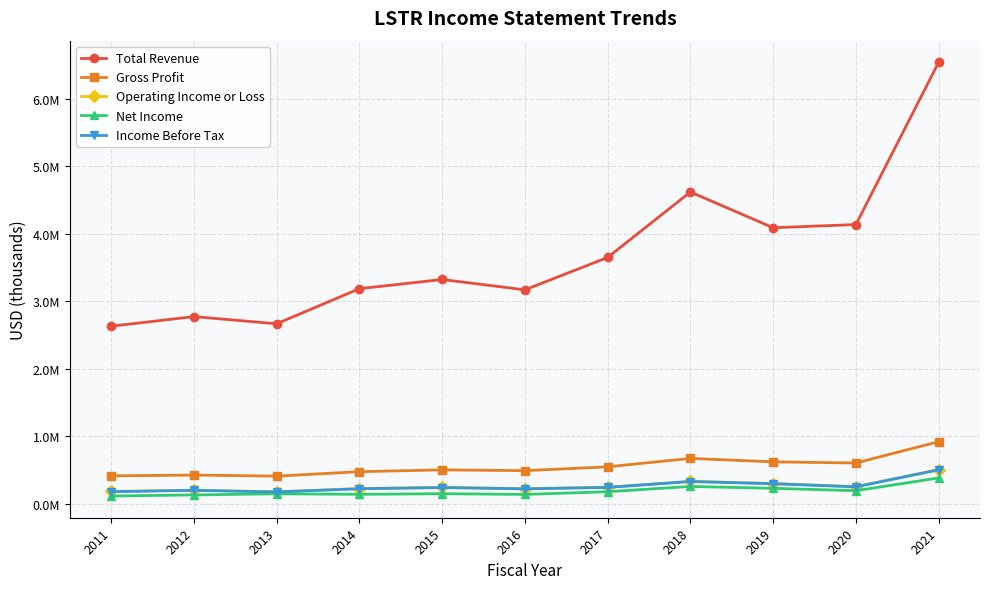

What is the difference between the maximum and minimum values in the Total Revenue series?

3910300